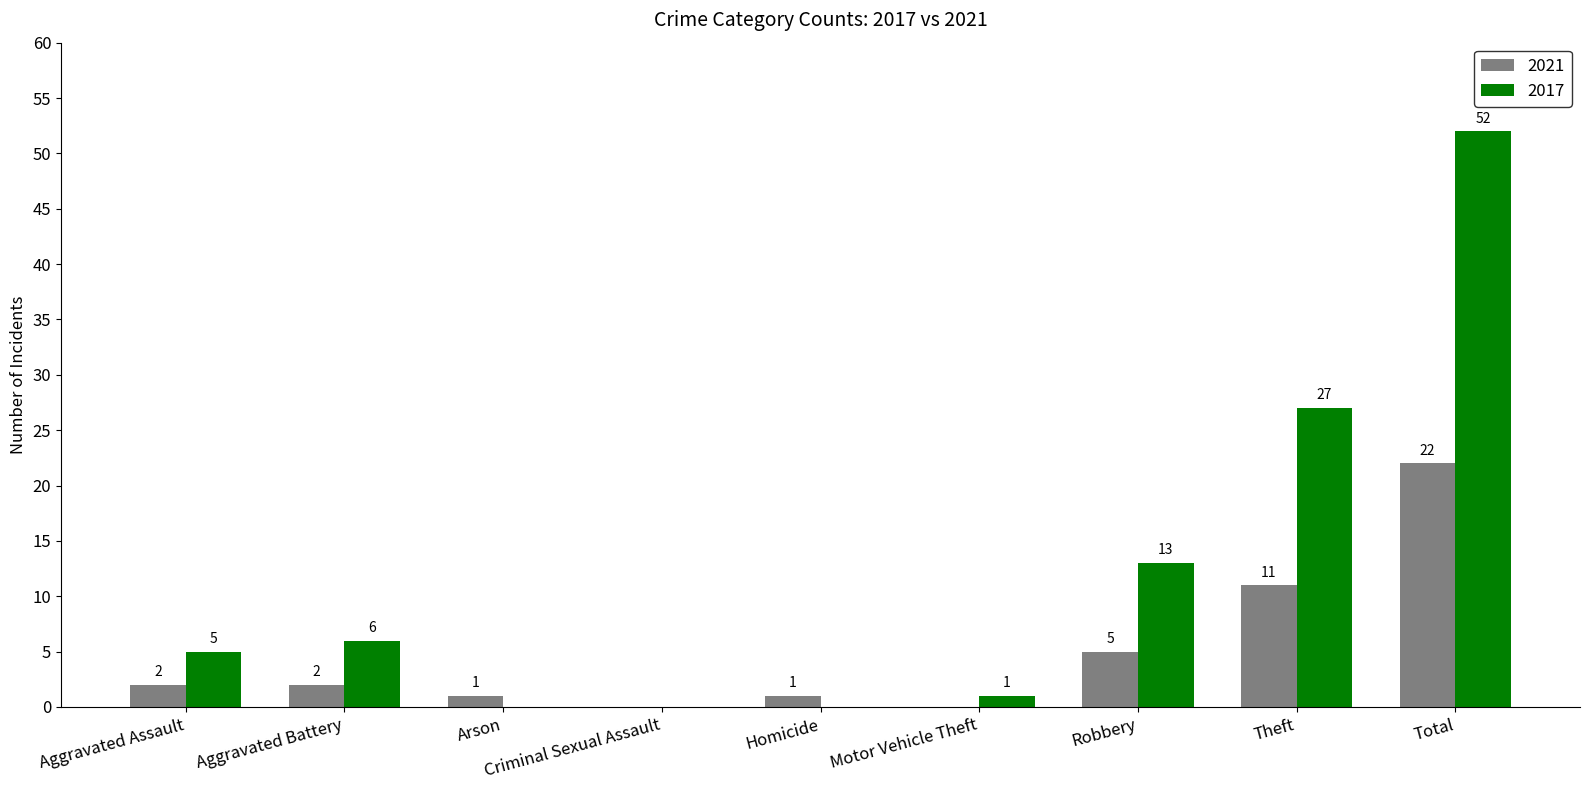

What is the sum of all 2021 values?

44